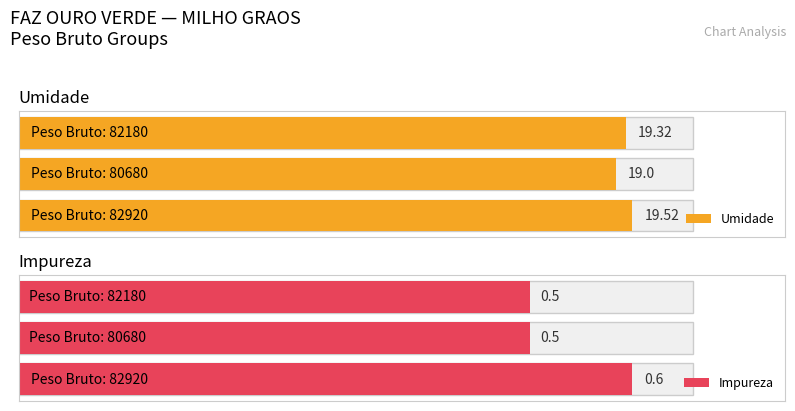

The Umidade series shows 10.3 at 82180. True or false?

False